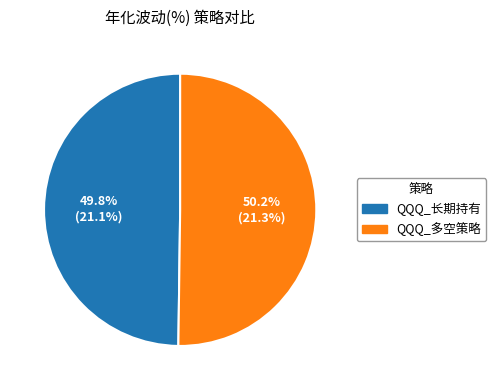

What percentage is NOT represented by QQQ_多空策略?

49.8%